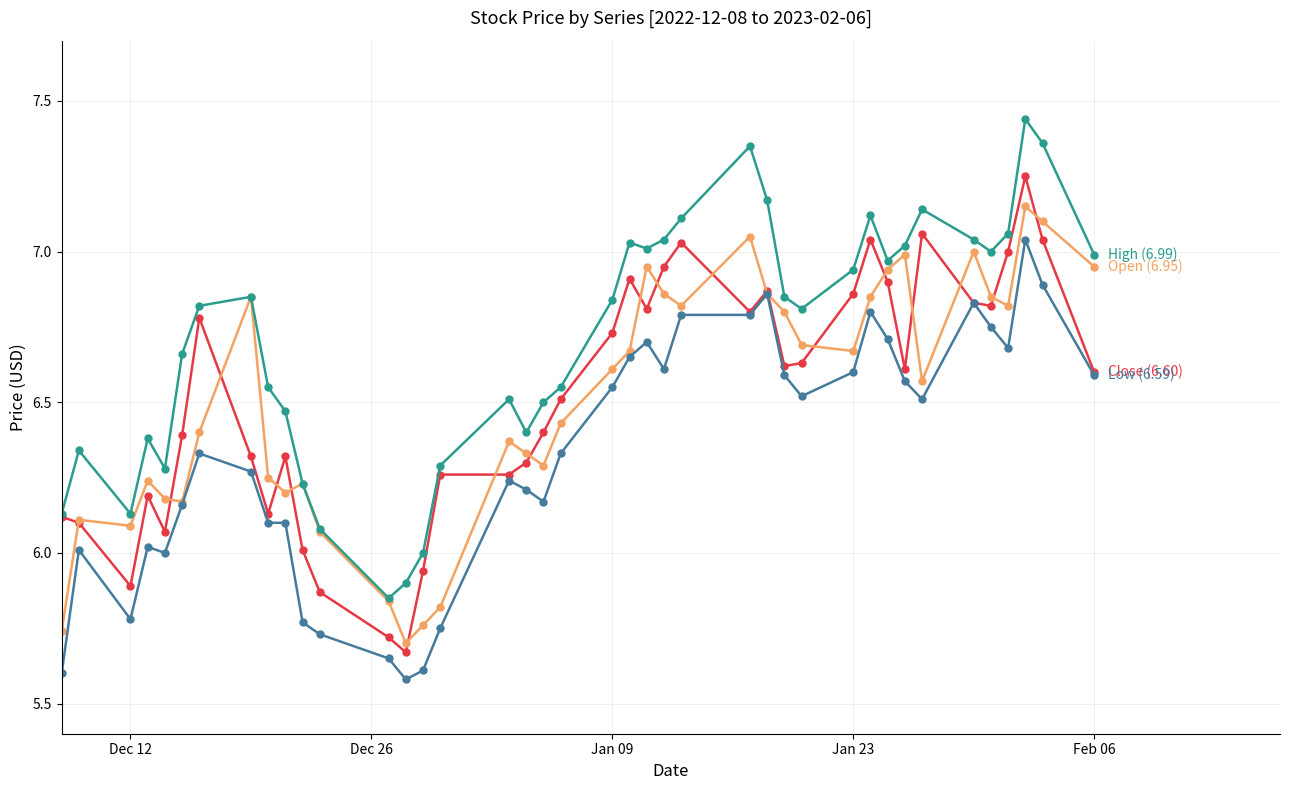

What is the smallest value displayed?

5.6